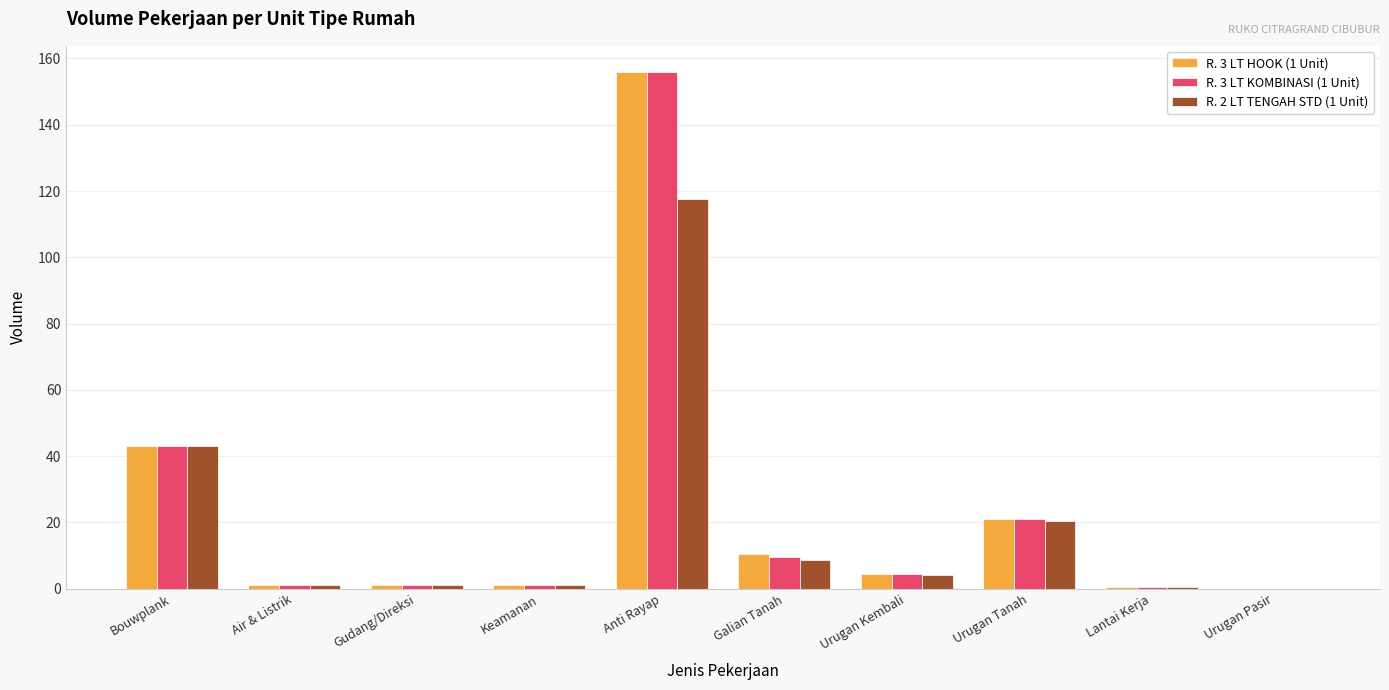

Where is R. 3 LT KOMBINASI (1 Unit) nearest to the value 78?

Bouwplank